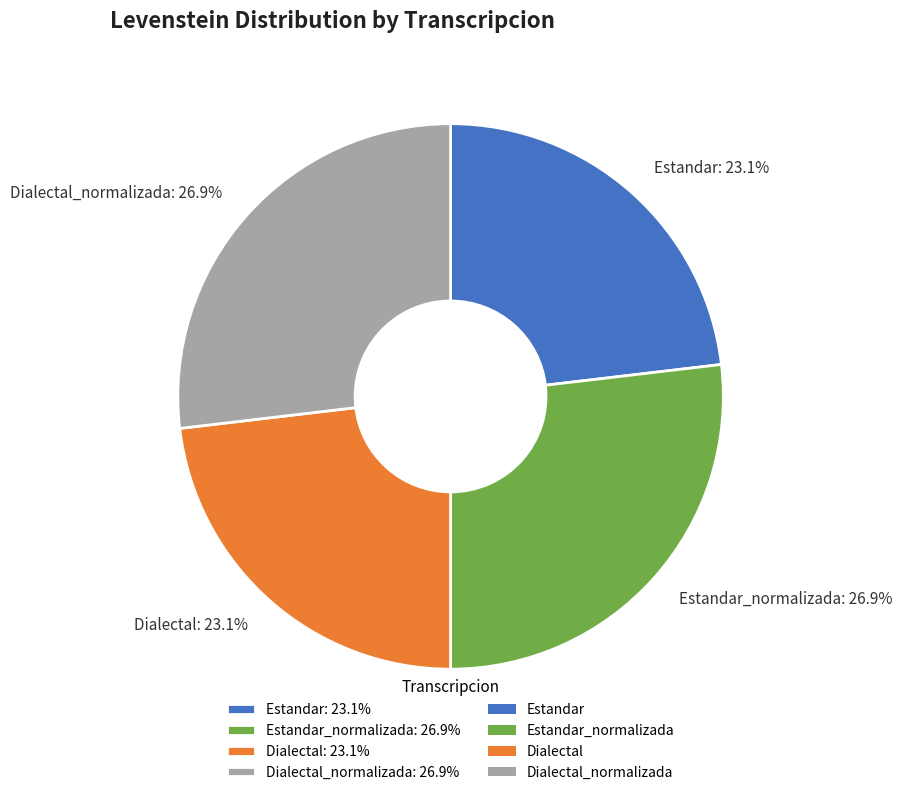

What percentage is NOT represented by Dialectal: 23.1%?

76.9%